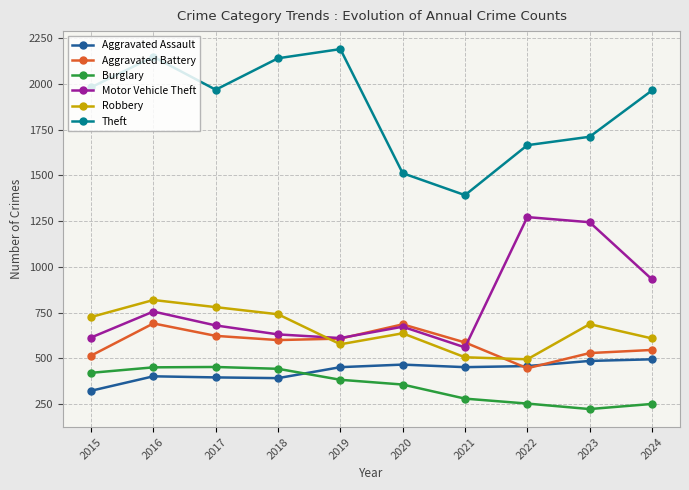

The value of Burglary at 2019 is 383. True or false?

True